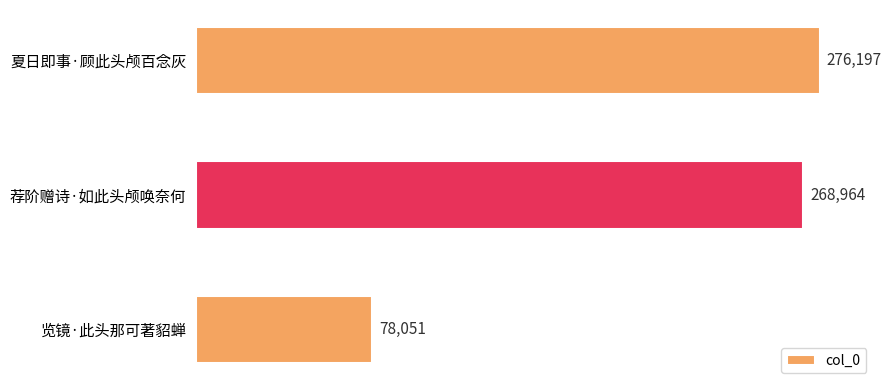

Approximately how many times larger is the value at 夏日即事·顾此头颅百念灰 compared to 荐阶赠诗·如此头颅唤奈何?

1.0